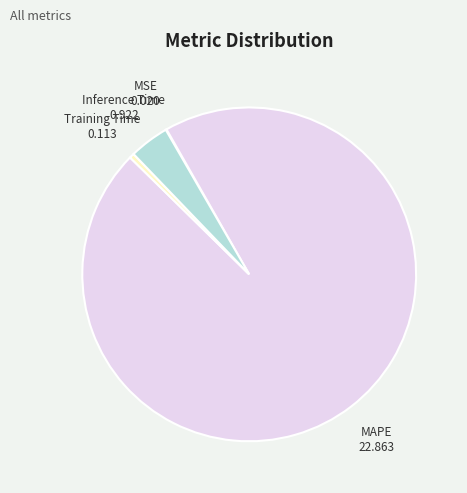

How many segments does this pie chart have?

4